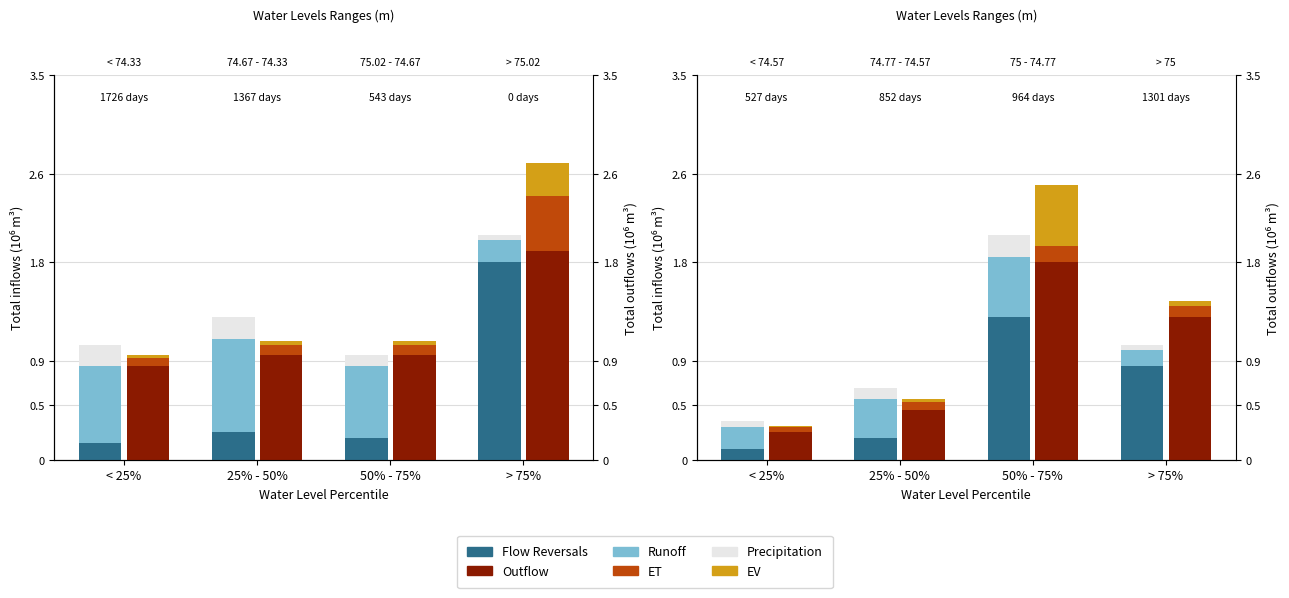

At 25% - 50%, list the series in order from largest to smallest.

Outflow, Runoff, Flow Reversals, Precipitation, ET, EV